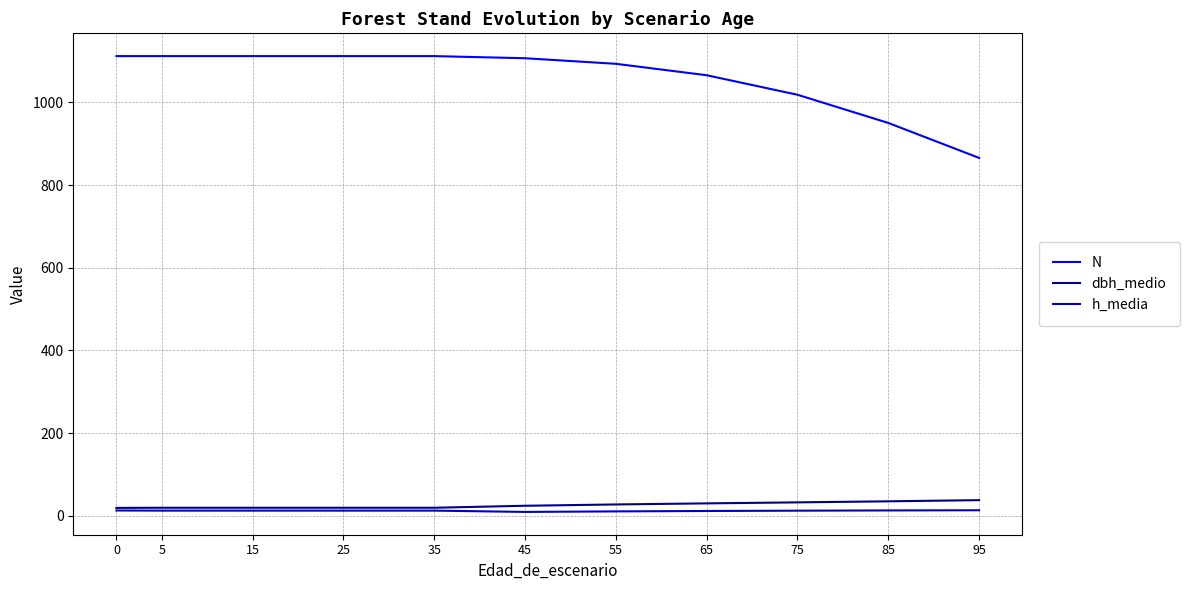

Is it true that N equals 450.9 at 15?

False